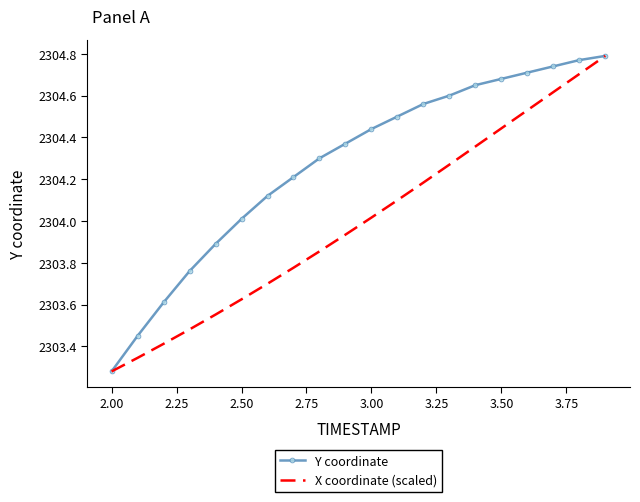

Rank the series by their average value, from highest to lowest.

Y coordinate, X coordinate (scaled)